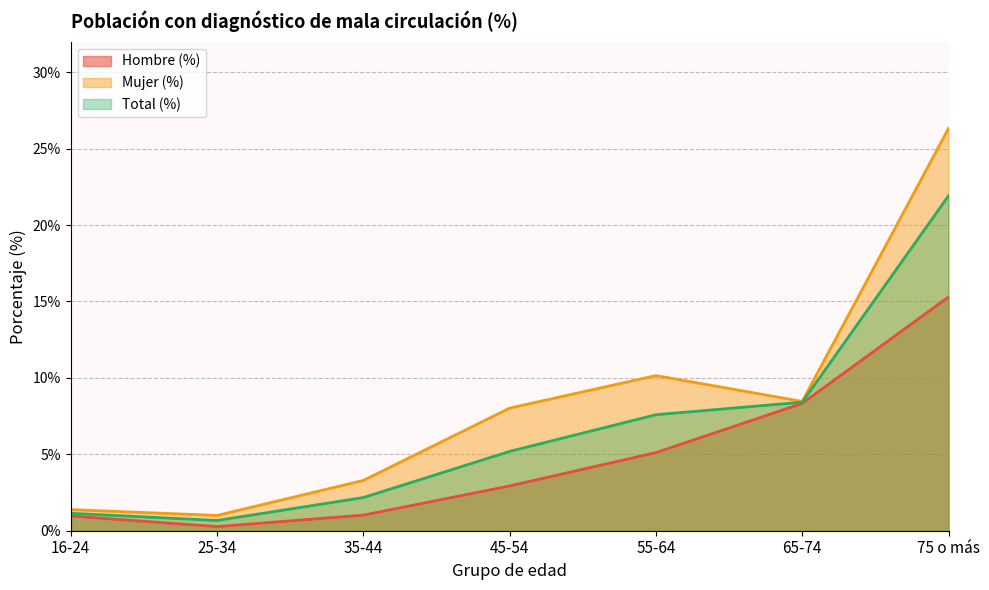

Is the value of Total (%) at 25-34 greater than the value of Hombre (%) at 55-64?

No